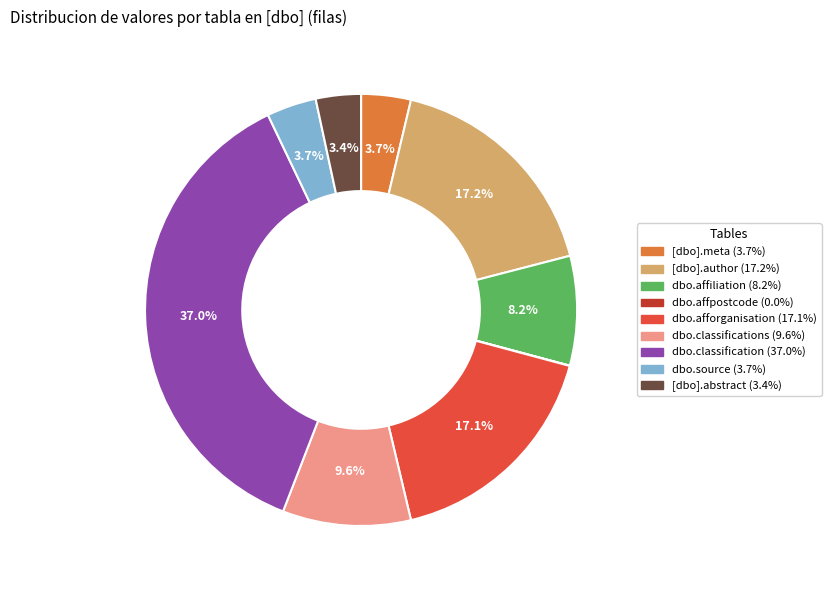

Does any single category account for the majority?

No